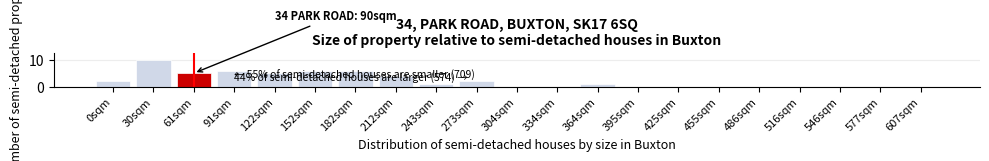

Reading right to left, what are all the values shown in this chart?

607sqm=0	577sqm=0	546sqm=0	516sqm=0	486sqm=0	455sqm=0	425sqm=0	395sqm=0	364sqm=1	334sqm=0	304sqm=0	273sqm=2	243sqm=1	212sqm=4	182sqm=6	152sqm=6	122sqm=5	91sqm=6	61sqm=5	30sqm=10	0sqm=2